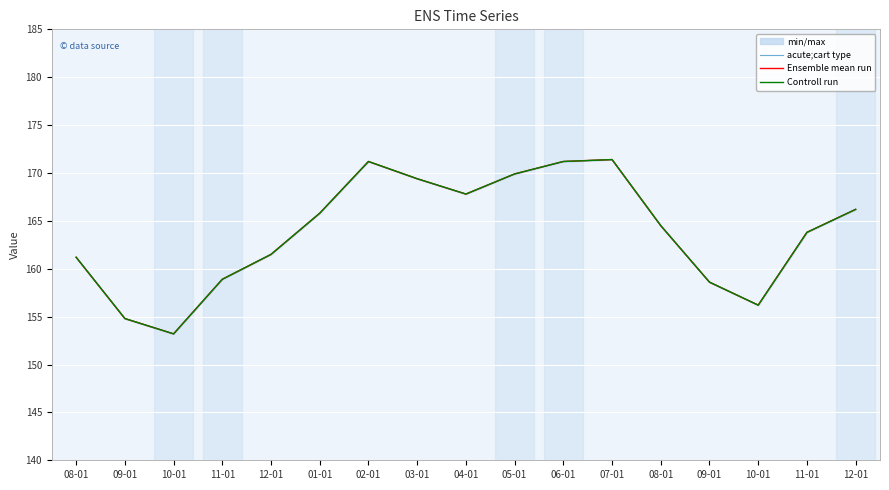

Rank the series by their maximum value, from lowest to highest.

acute;cart type, Ensemble mean run, Controll run